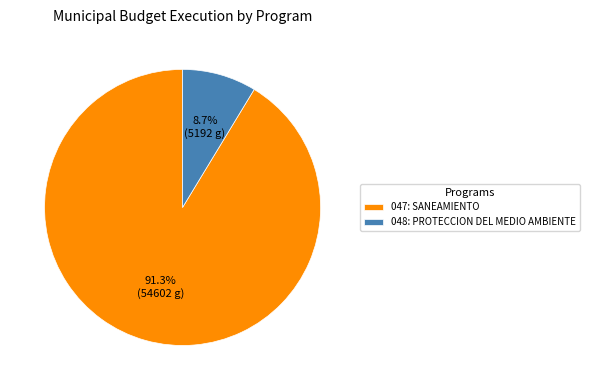

To the nearest percent, what portion does 047: SANEAMIENTO represent?

91%